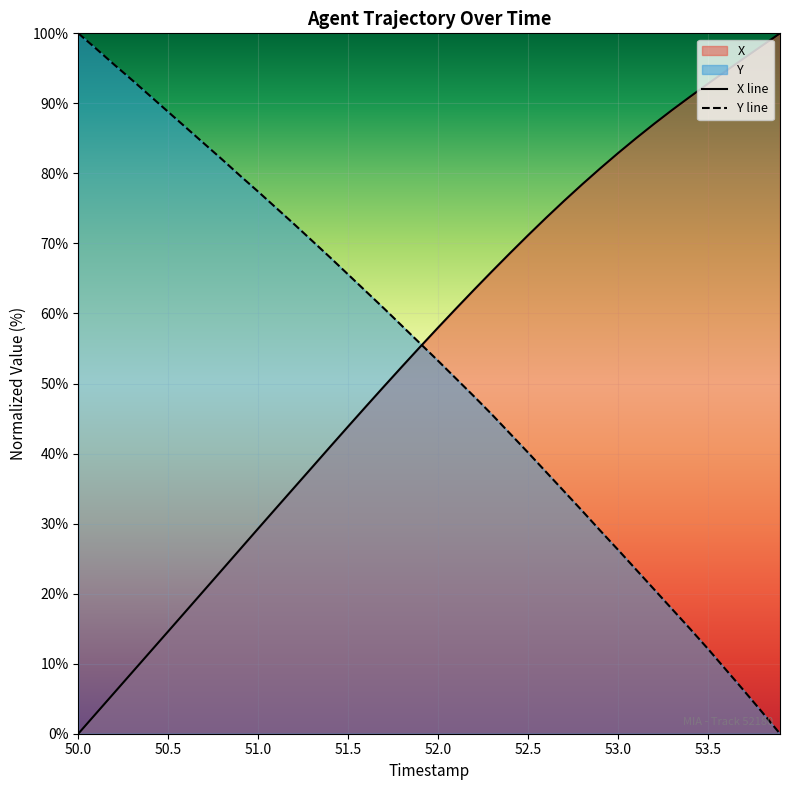

Count the number of data series in this chart.

2